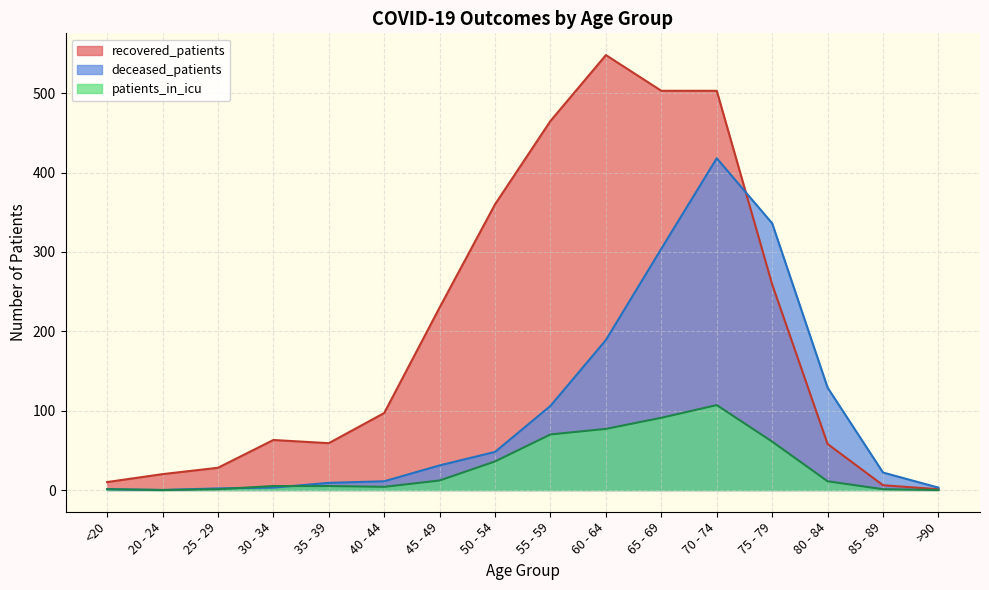

Read the deceased_patients value at 85 - 89, to the nearest 5.

20